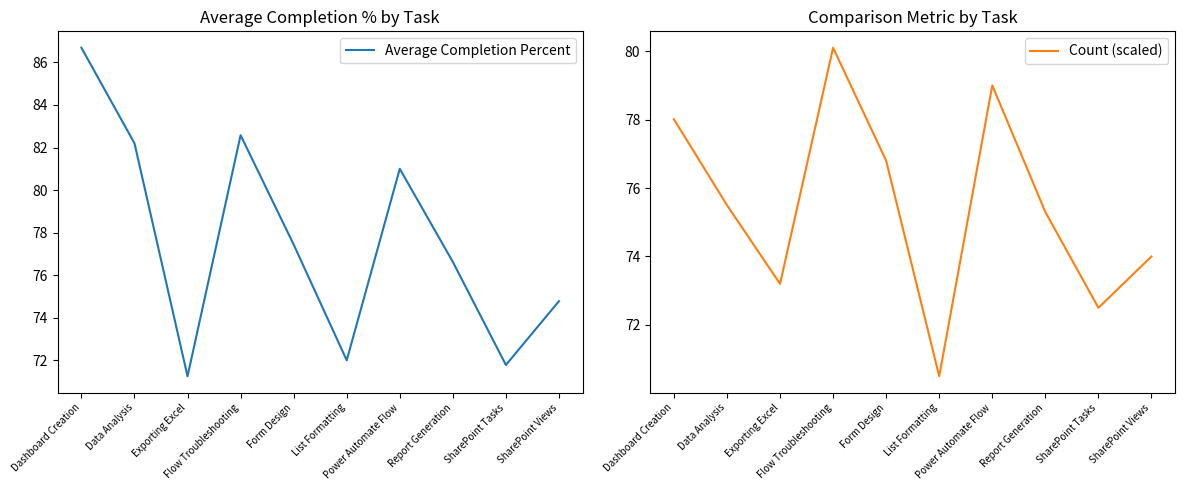

The value of Average Completion Percent at Flow Troubleshooting is 42.1. True or false?

False